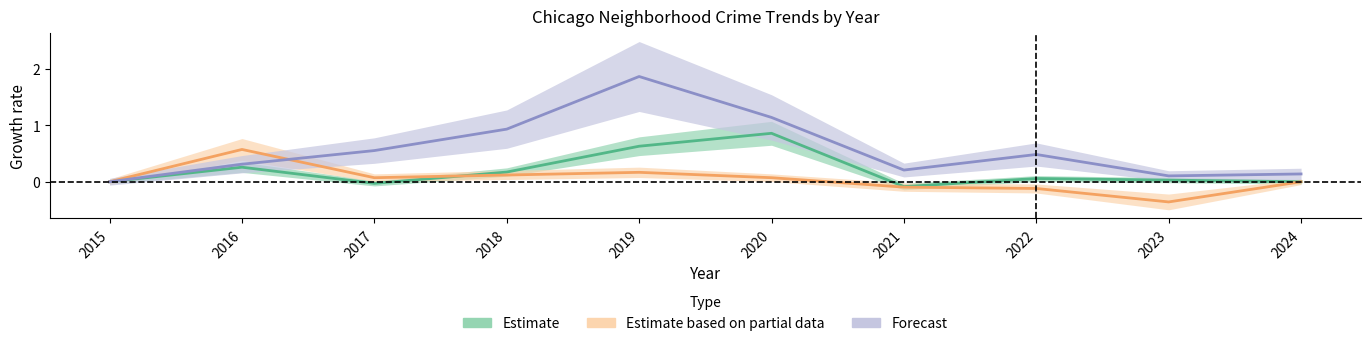

How many lines are shown in the chart?

3